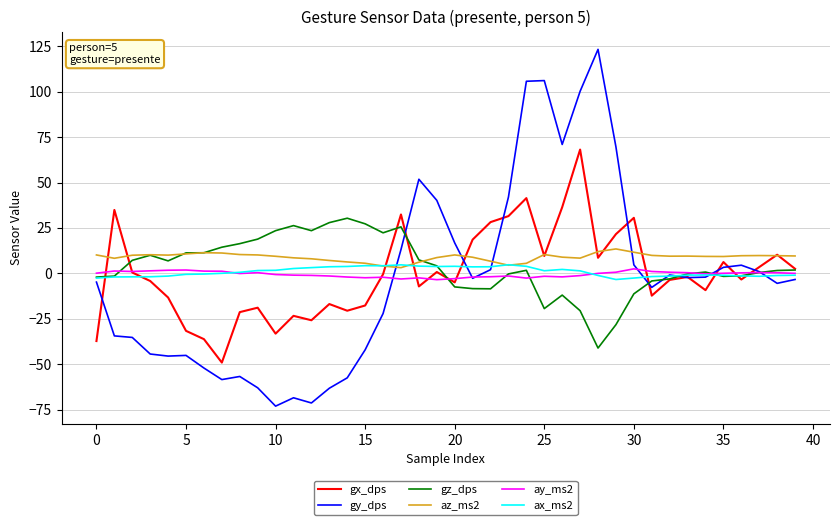

What is the smallest value displayed?

-73.1